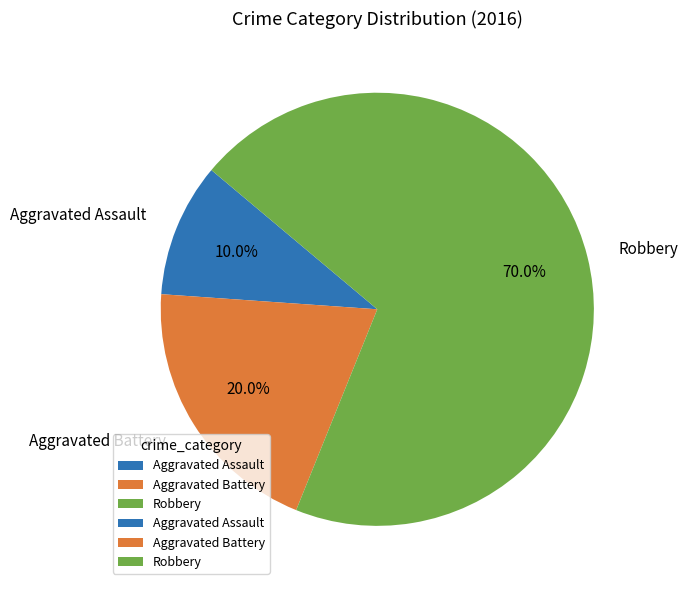

To the nearest percent, what is the difference between the largest and smallest slice percentages?

60%